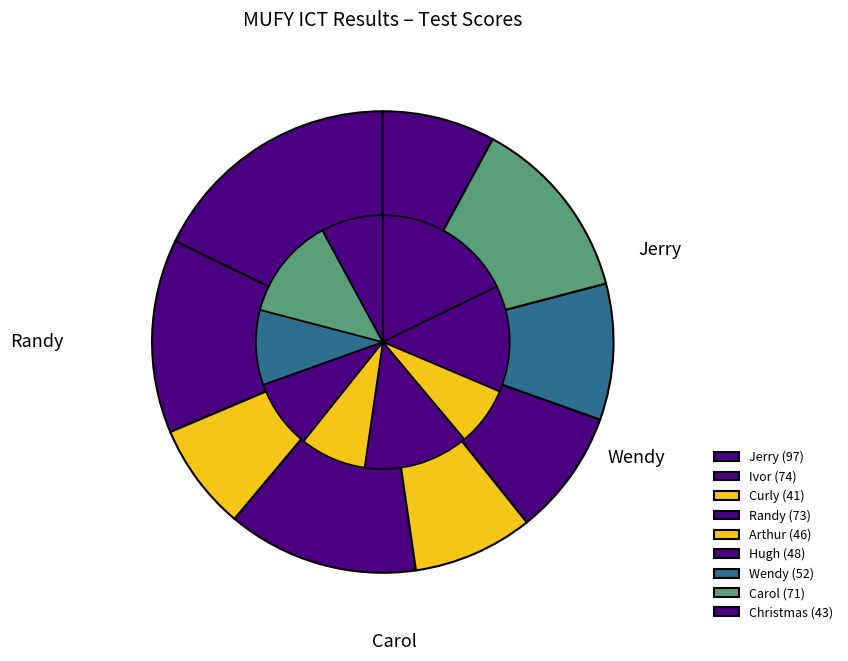

True or false: Arthur accounts for 21% of the total.

False